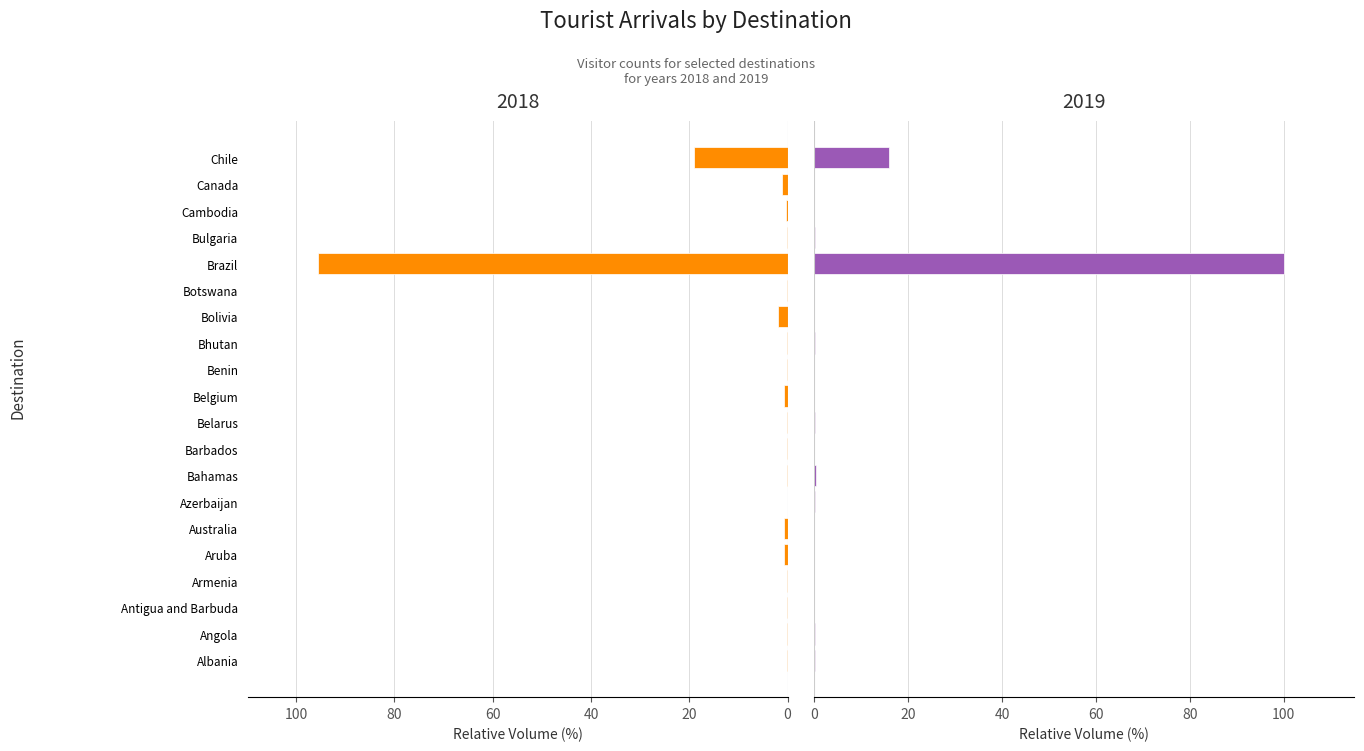

True or false: 2019 has a value of 0.0 at Belarus.

False